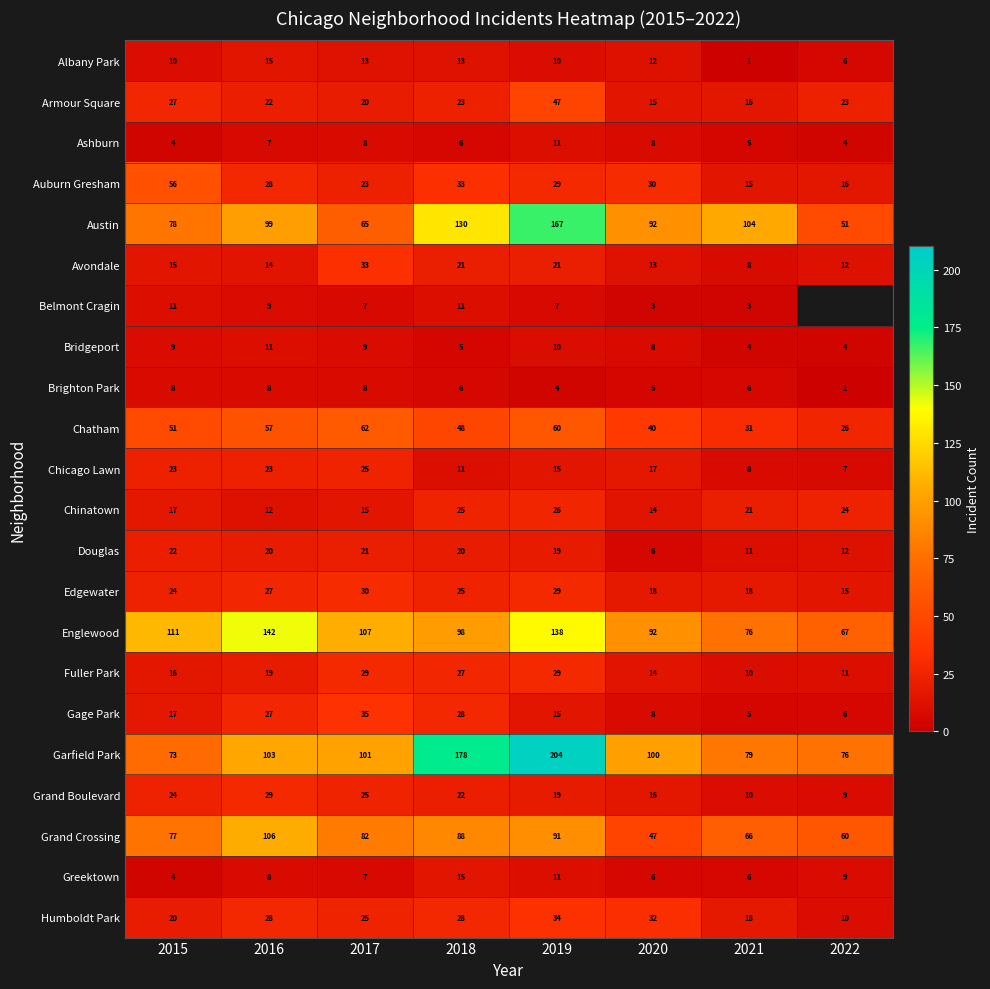

Between 2020 and 2021, which series saw the biggest shift?

Garfield Park